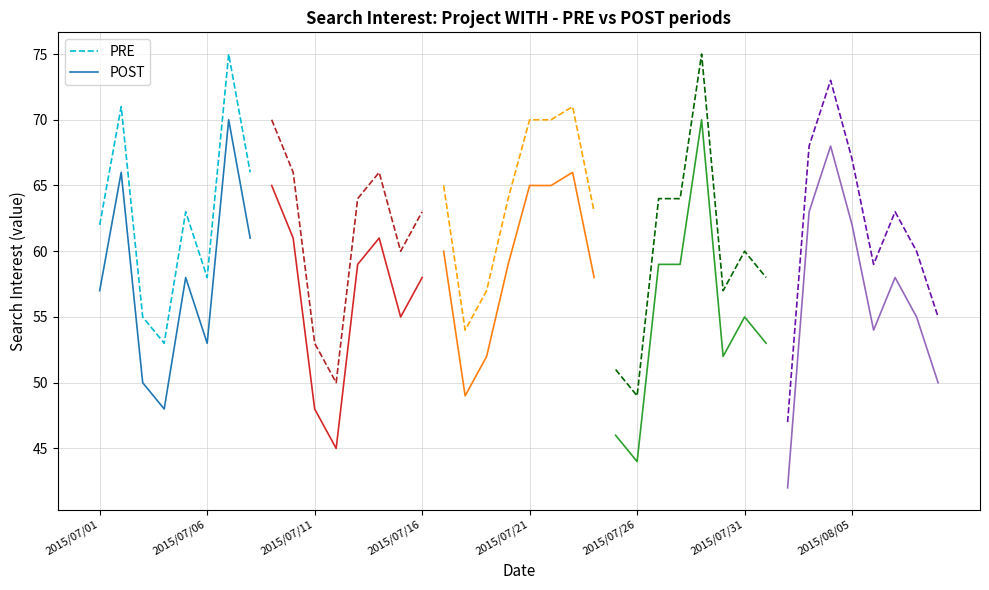

True or false: PRE has a value of 92 at 2015/07/06.

False